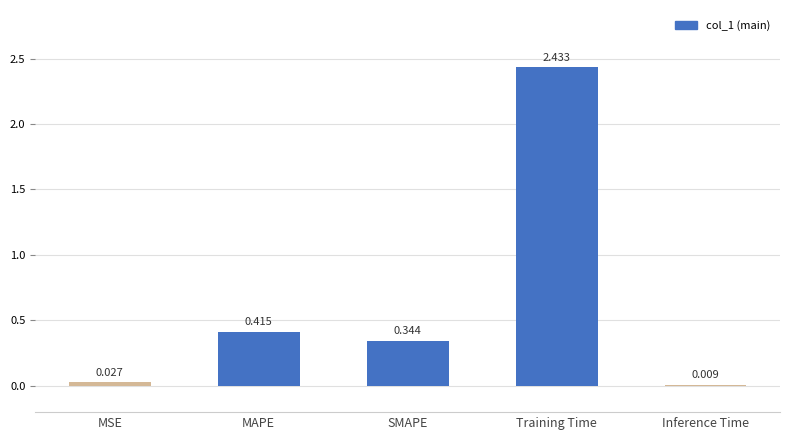

Which has a higher value, MAPE or Training Time?

Training Time